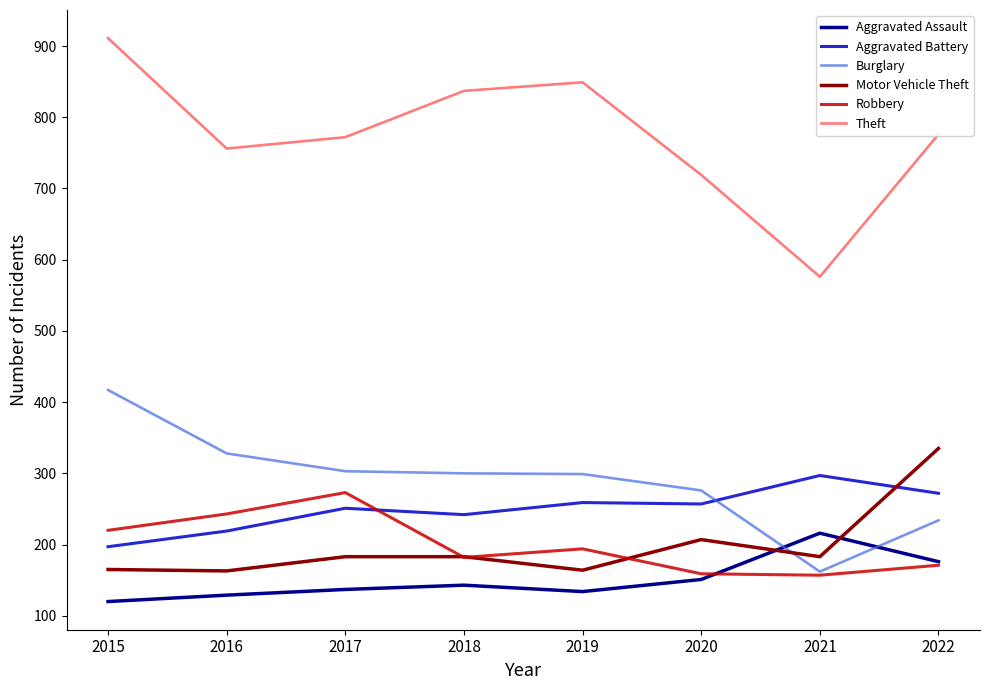

What is the total value across all series at 2021?

1591